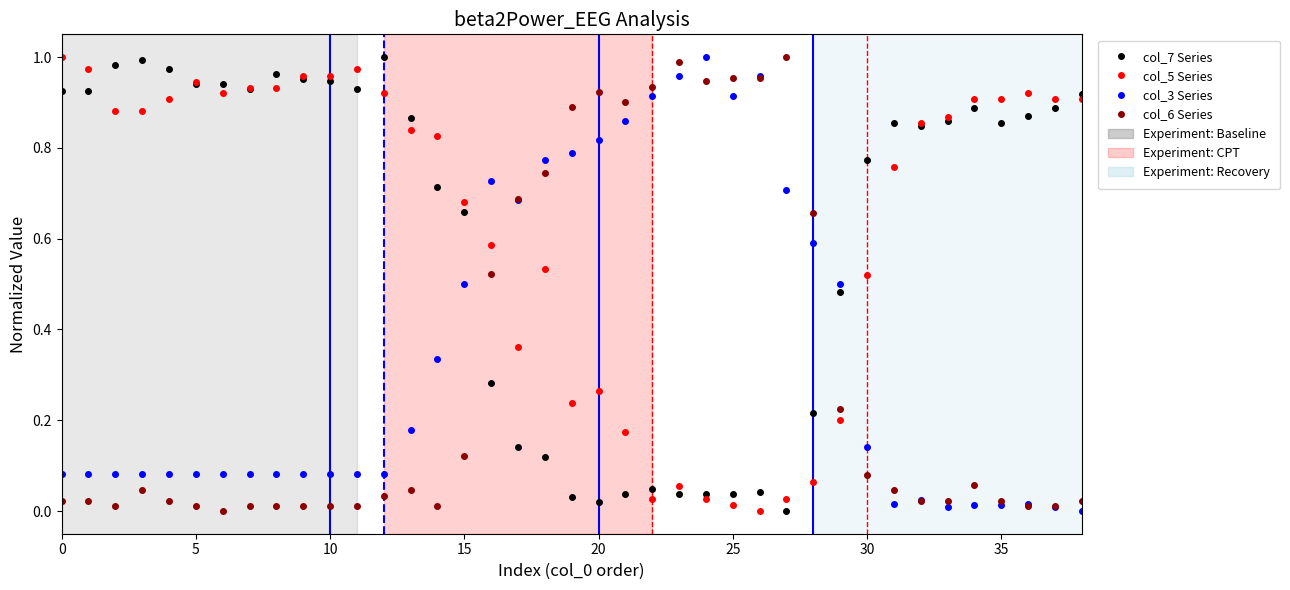

True or false: col_6 Series has more than 1 interior local peaks.

True